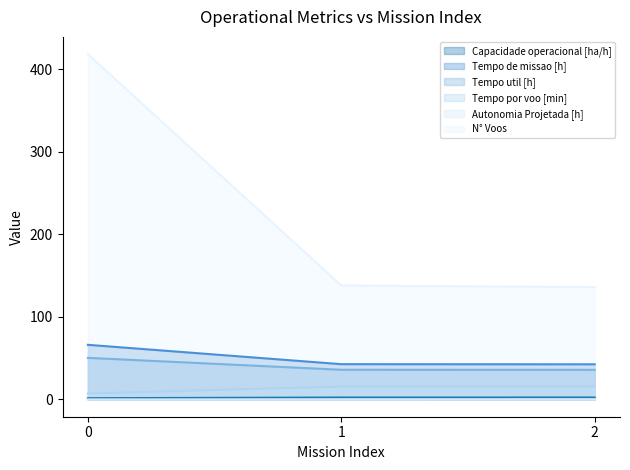

True or false: Autonomia Projetada [h] has a value of 0.4 at 1.

False